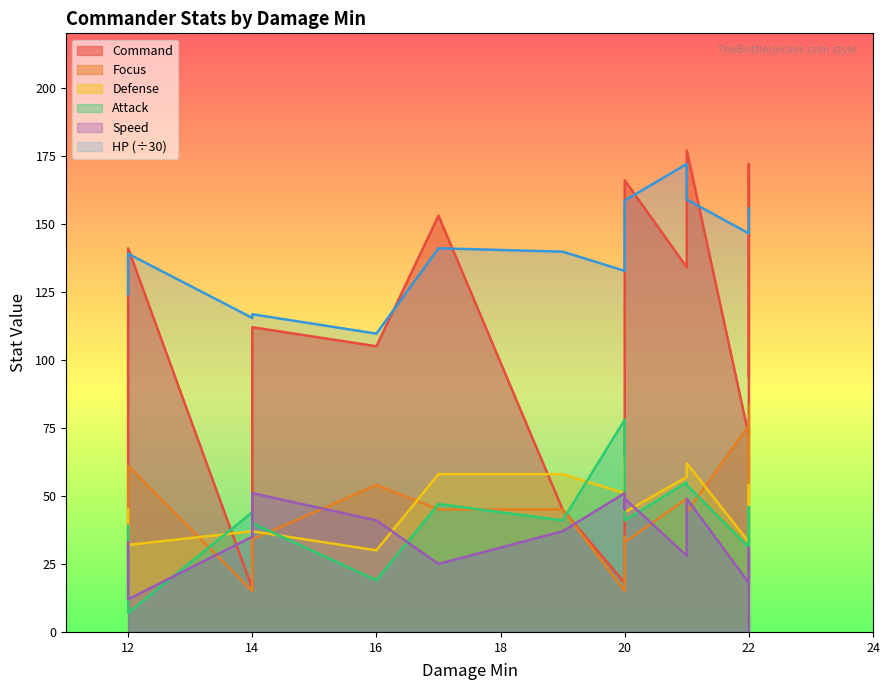

Reading left to right, what are all the values shown in this chart?

Command: 12=18.0	12=141.0	14=16.0	14=112.0	16=105.0	17=153.0	19=45.0	20=18.0	20=135.0	20=166.0	21=134.0	21=177.0	22=72.0	22=172.0	22=94.0
Focus: 12=39.0	12=61.0	14=15.0	14=34.0	16=54.0	17=45.0	19=45.0	20=15.0	20=35.0	20=33.0	21=49.0	21=44.0	22=76.0	22=49.0	22=83.0
Defense: 12=45.0	12=32.0	14=37.0	14=37.0	16=30.0	17=58.0	19=58.0	20=51.0	20=64.0	20=44.0	21=57.0	21=62.0	22=33.0	22=54.0	22=29.0
Attack: 12=39.0	12=7.0	14=44.0	14=40.0	16=19.0	17=47.0	19=41.0	20=78.0	20=52.0	20=41.0	21=55.0	21=54.0	22=31.0	22=46.0	22=21.0
HP: 12=124.1	12=139.0	14=115.4	14=116.8	16=109.6	17=141.0	19=139.8	20=132.7	20=155.6	20=158.5	21=172.0	21=158.9	22=146.5	22=146.9	22=155.6
Speed: 12=33.0	12=12.0	14=35.0	14=51.0	16=41.0	17=25.0	19=37.0	20=51.0	20=45.0	20=49.0	21=28.0	21=49.0	22=18.0	22=31.0	22=0.0